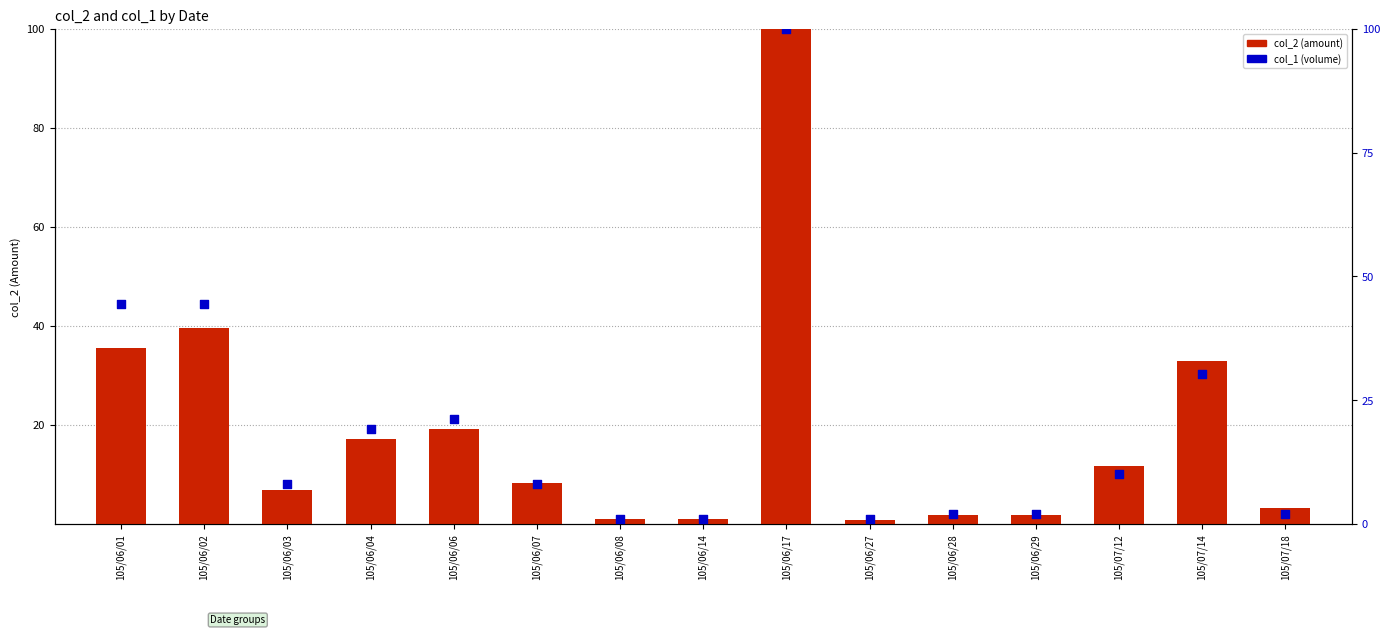

Which series reaches the maximum Y coordinate?

col_2 (amount)